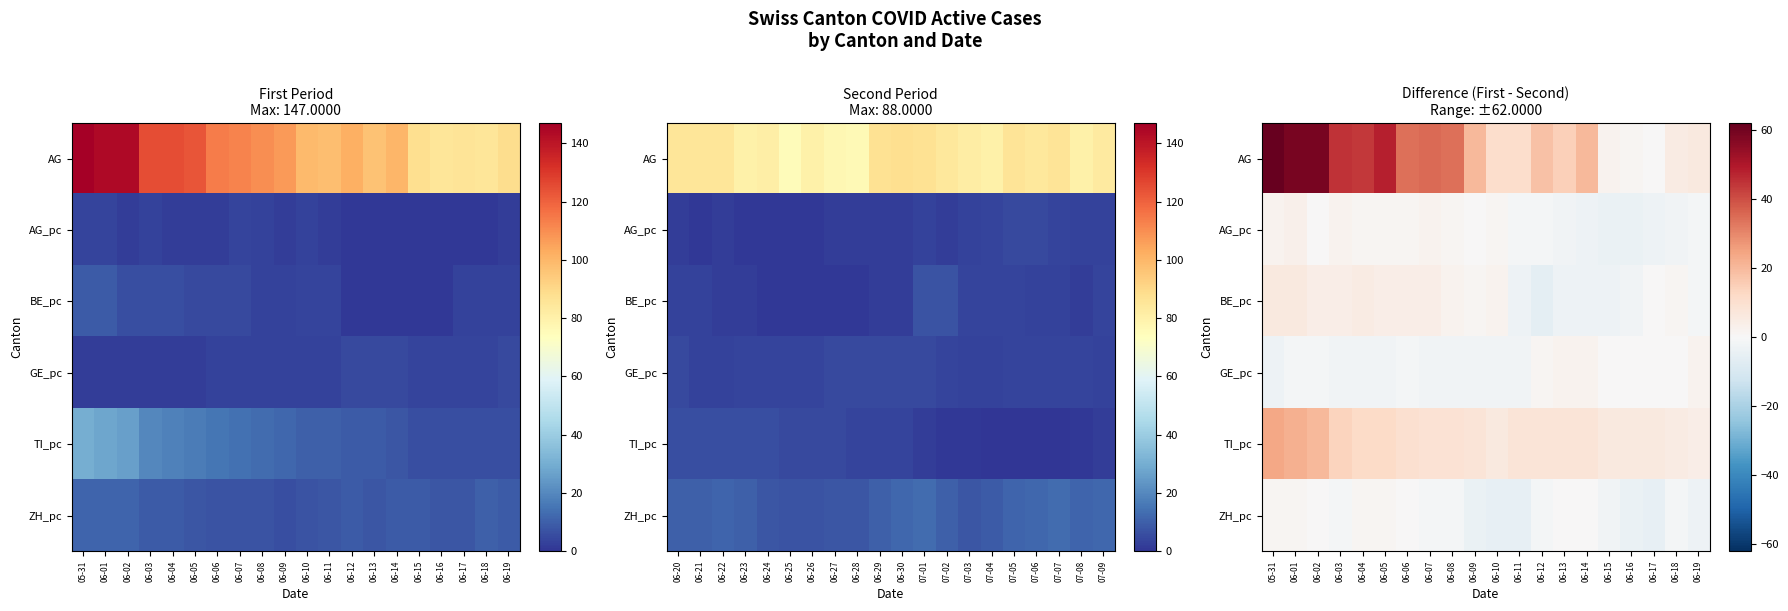

Rank the series at 05-31 from lowest to highest value.

GE_pc, ZH_pc, AG_pc, BE_pc, TI_pc, AG